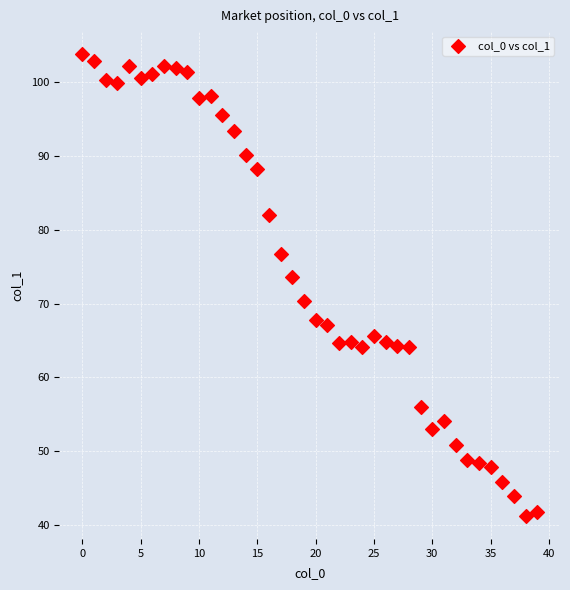

What is the range of Y values (max minus min)?

62.5